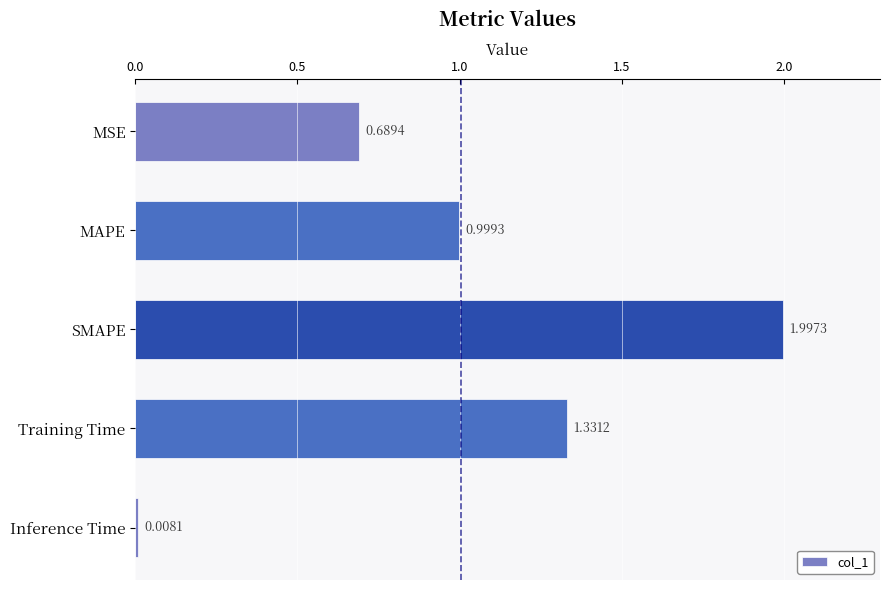

Where is the data nearest to the value 1?

MAPE